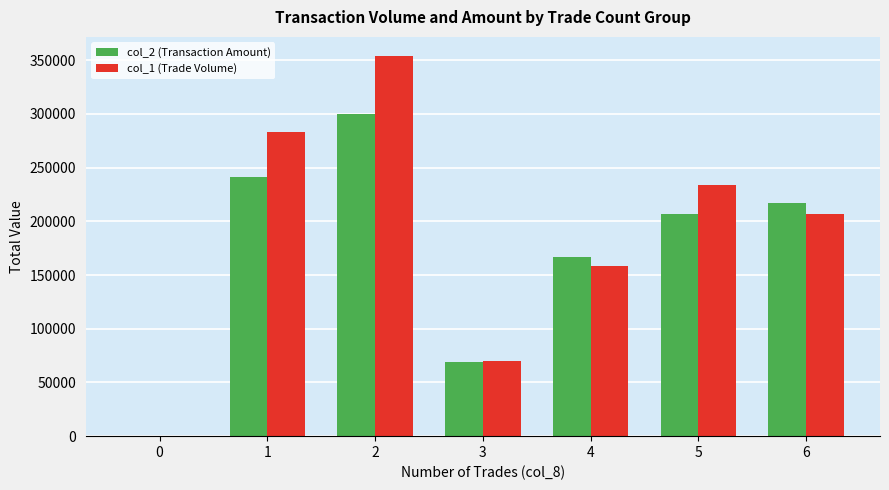

Which series changed the most between 1 and 4?

col_1 (Trade Volume)